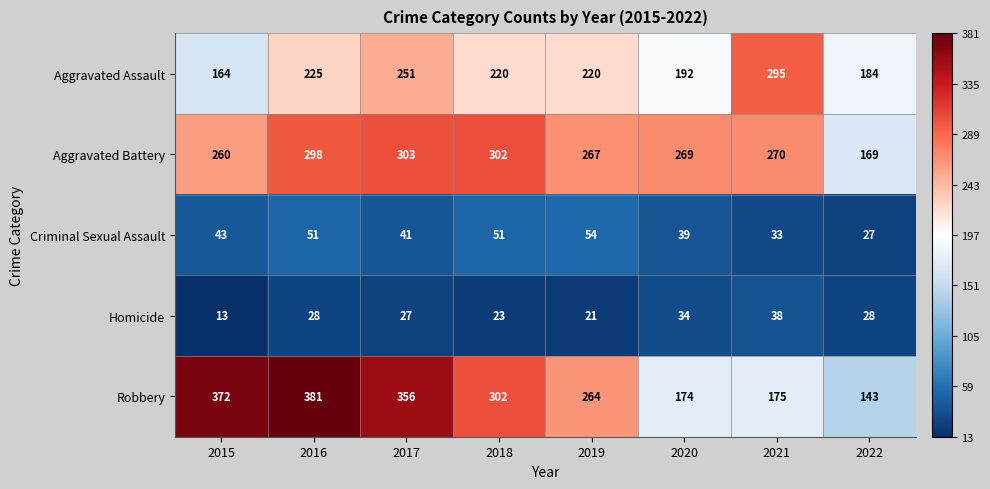

Which series has the largest total across all categories?

Robbery